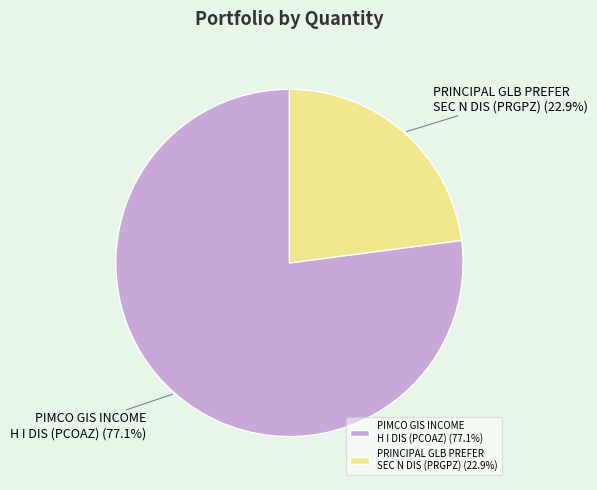

How many slices are in this pie chart?

2